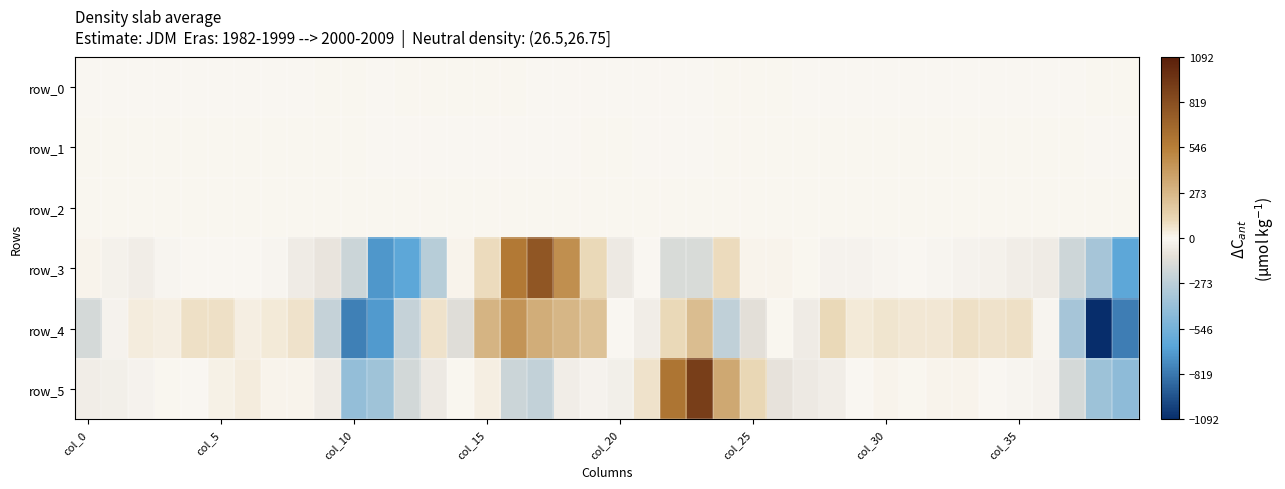

How many negative values does the row_5 series have?

24